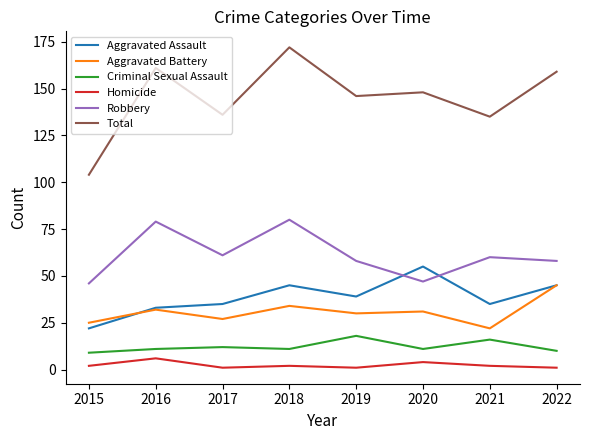

Reading left to right, what are all the values shown in this chart?

Aggravated Assault: 2015=22	2016=33	2017=35	2018=45	2019=39	2020=55	2021=35	2022=45
Aggravated Battery: 2015=25	2016=32	2017=27	2018=34	2019=30	2020=31	2021=22	2022=45
Criminal Sexual Assault: 2015=9	2016=11	2017=12	2018=11	2019=18	2020=11	2021=16	2022=10
Homicide: 2015=2	2016=6	2017=1	2018=2	2019=1	2020=4	2021=2	2022=1
Robbery: 2015=46	2016=79	2017=61	2018=80	2019=58	2020=47	2021=60	2022=58
Total: 2015=104	2016=161	2017=136	2018=172	2019=146	2020=148	2021=135	2022=159